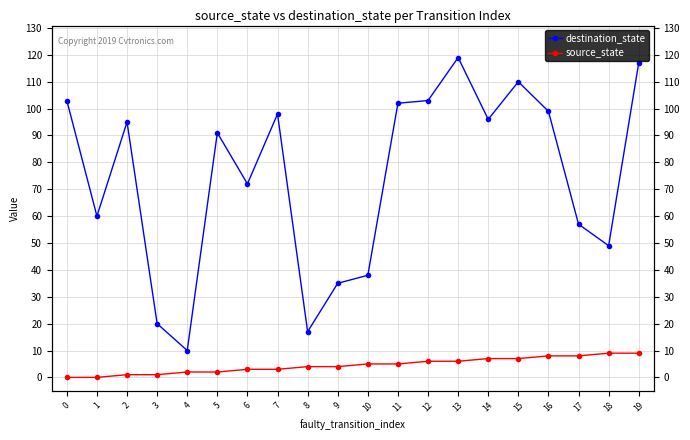

Which series has the largest total across all categories?

destination_state